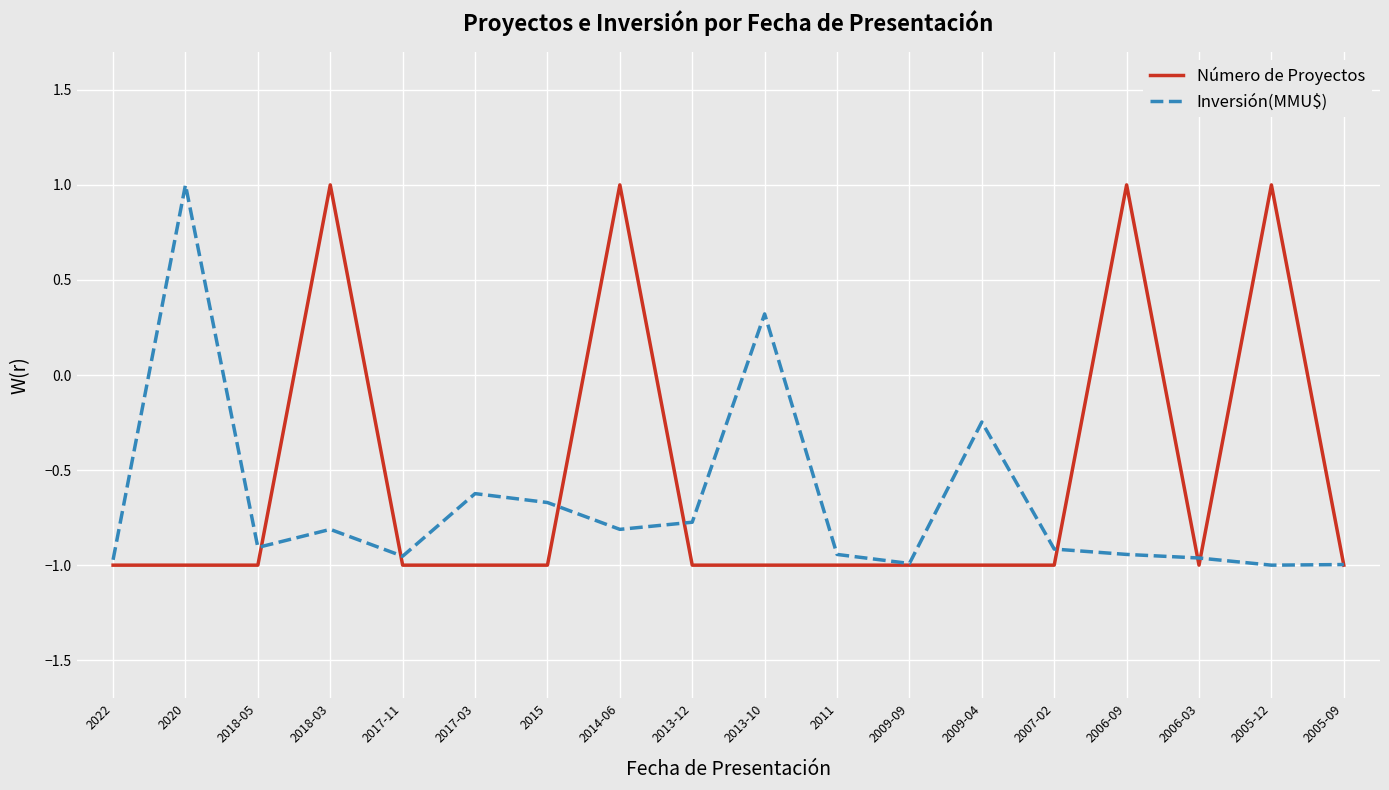

Which category has the highest value in the Inversión(MMU$) series?

2020